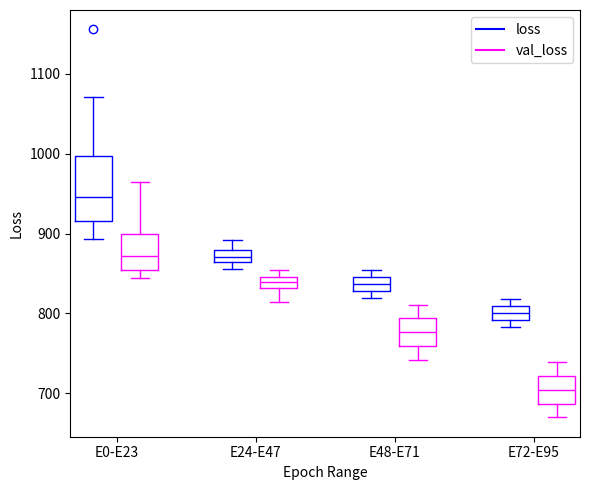

Where does the median line of the box for E48-E71 (val_loss) sit on the y-axis? The values are not printed on the chart, so give them approximately, as read against the axis.

780